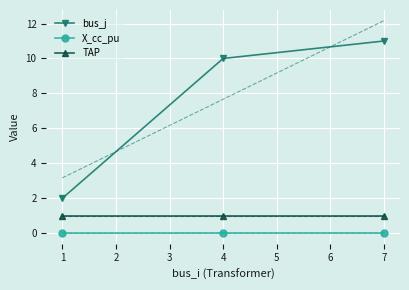

Which series has the largest range (max minus min)?

bus_j